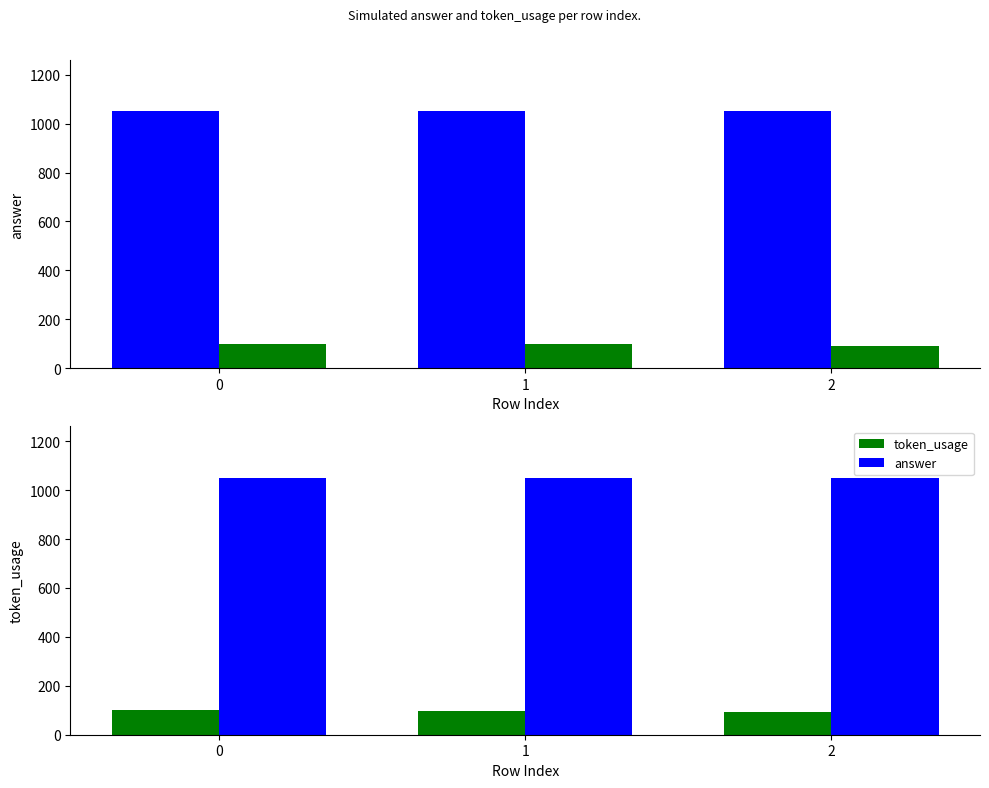

What are all the series names shown in the legend?

answer, token_usage